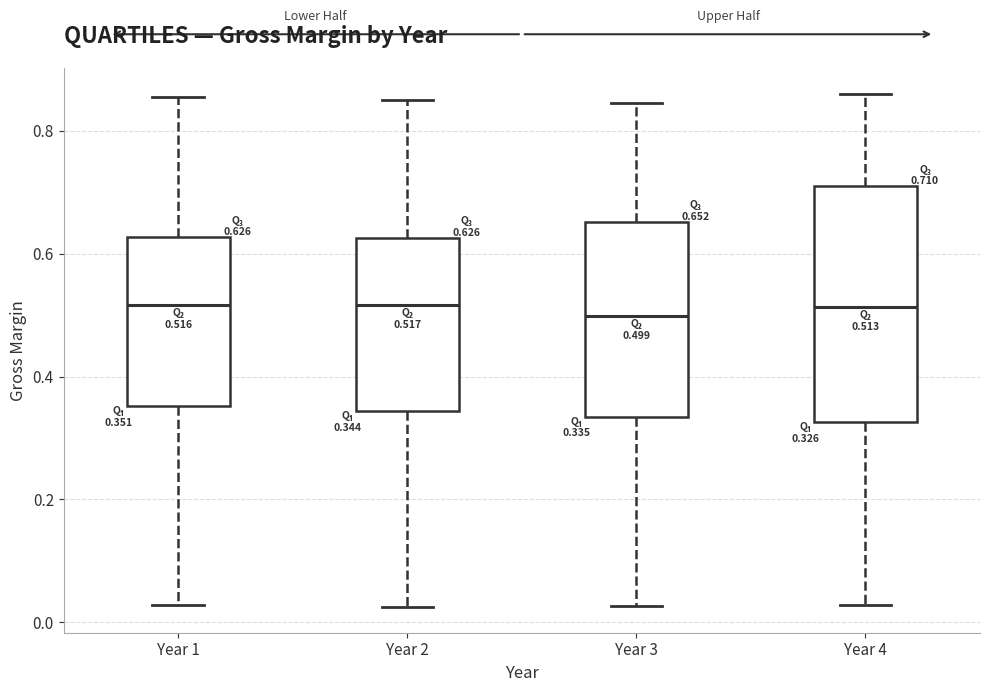

Comparing the boxes themselves (not the whiskers), which one is the tallest?

Year 4